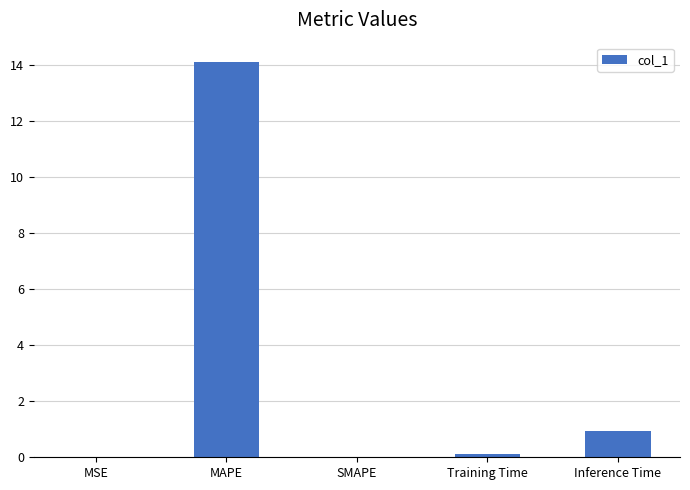

The chart shows a value of 0.1 at Training Time. True or false?

True